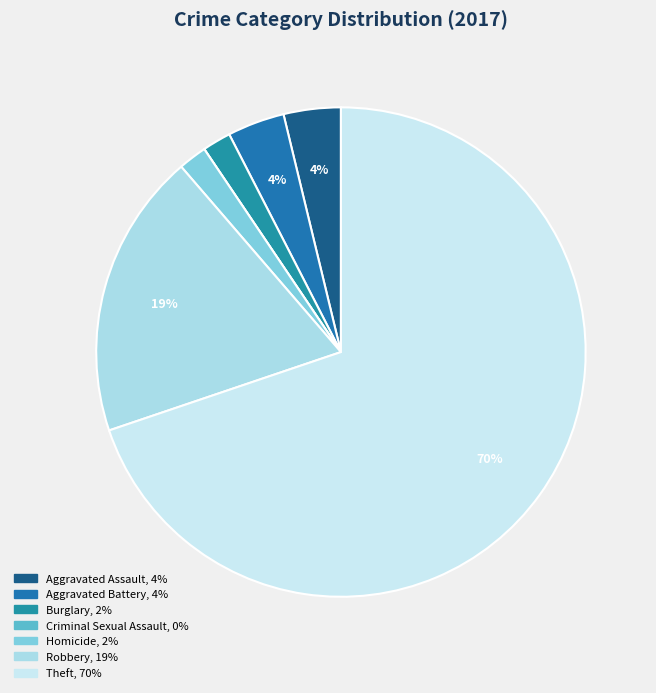

To the nearest percent, what is the combined percentage of Burglary and Aggravated Assault?

6%